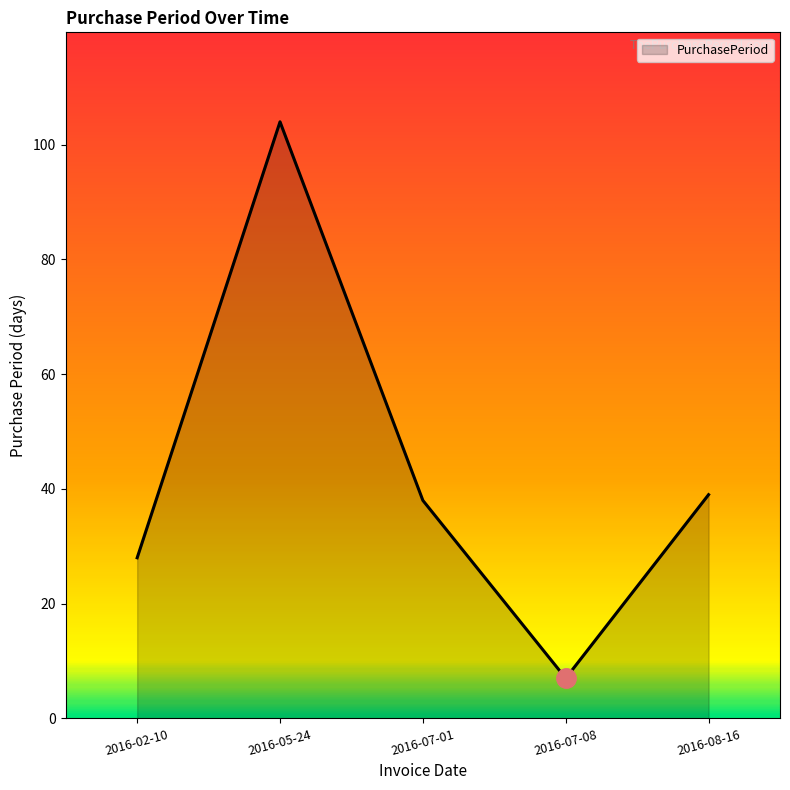

The chart shows a value of 65 at 2016-08-16. True or false?

False